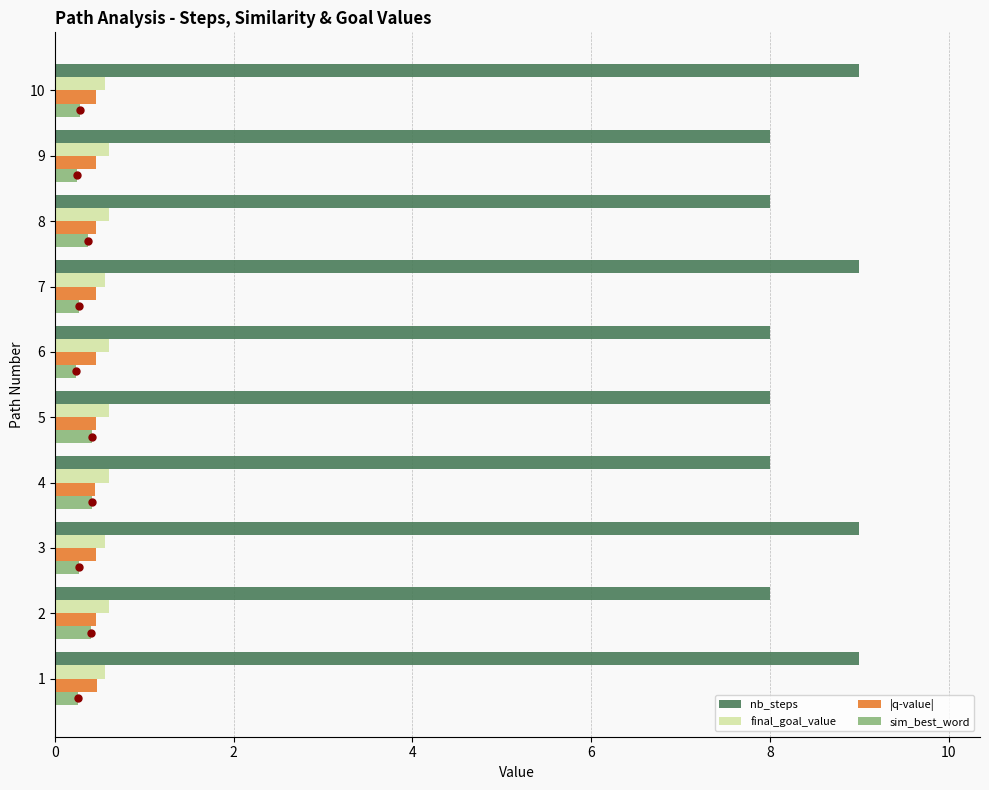

Reading right to left, what are all the values shown in this chart?

nb_steps: 9.0	8.0	8.0	9.0	8.0	8.0	8.0	9.0	8.0	9.0
final_goal_value: 0.6	0.6	0.6	0.6	0.6	0.6	0.6	0.6	0.6	0.6
|q-value|: 0.5	0.5	0.5	0.5	0.5	0.5	0.5	0.5	0.5	0.5
sim_best_word: 0.3	0.3	0.4	0.3	0.2	0.4	0.4	0.3	0.4	0.3